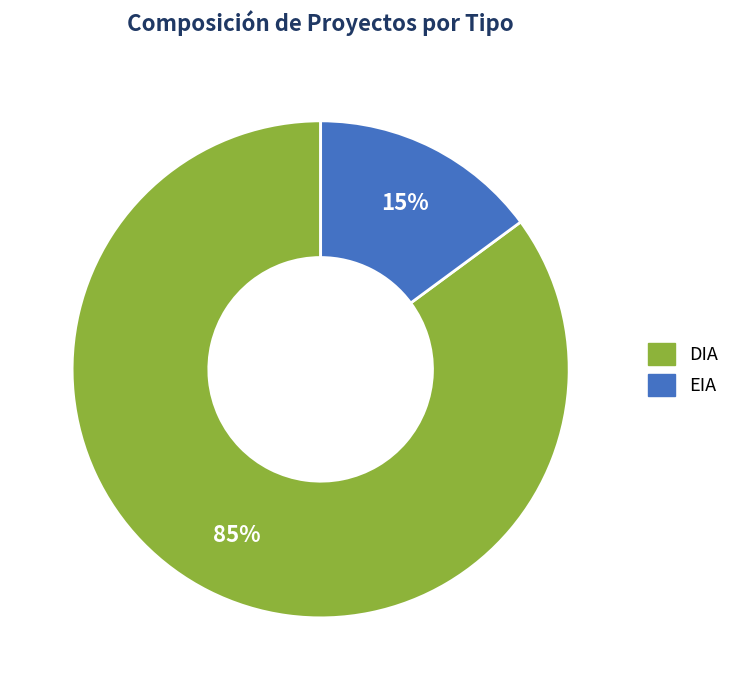

To the nearest percent, what portion does DIA represent?

85%